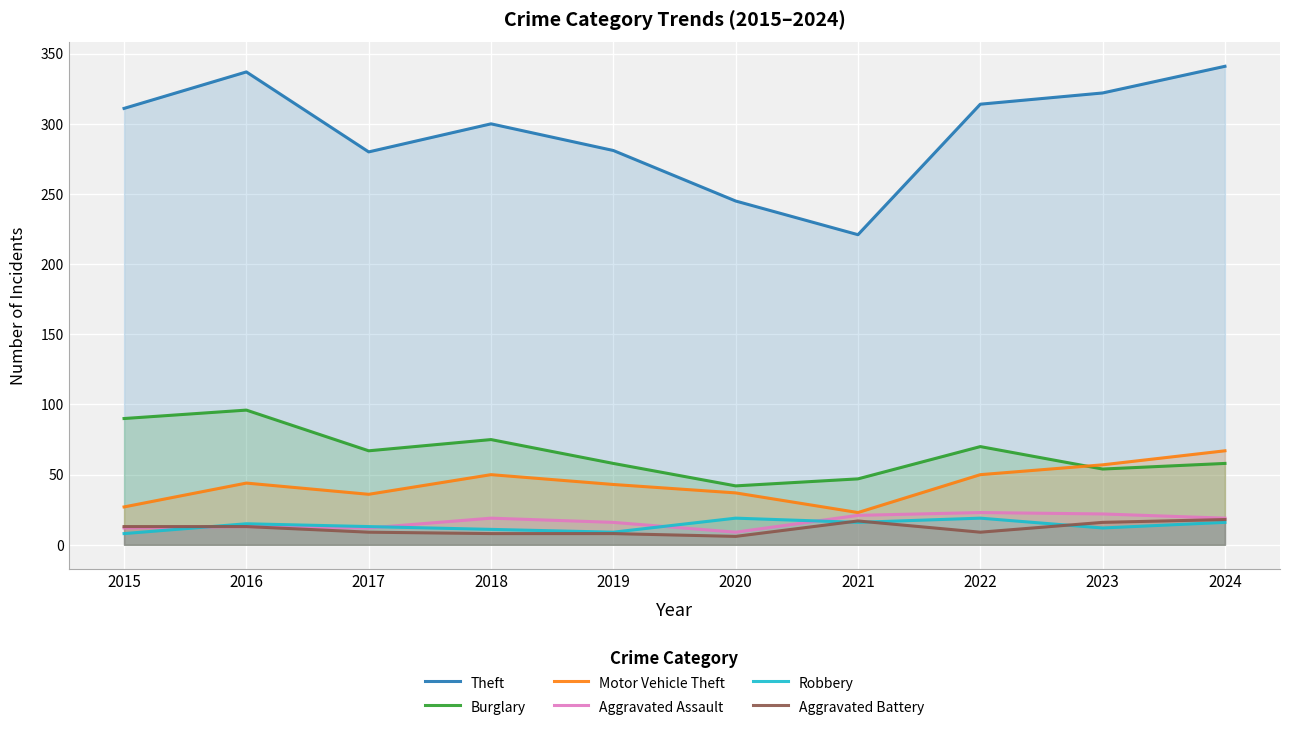

What is the difference between the maximum and minimum values in the Theft series?

120